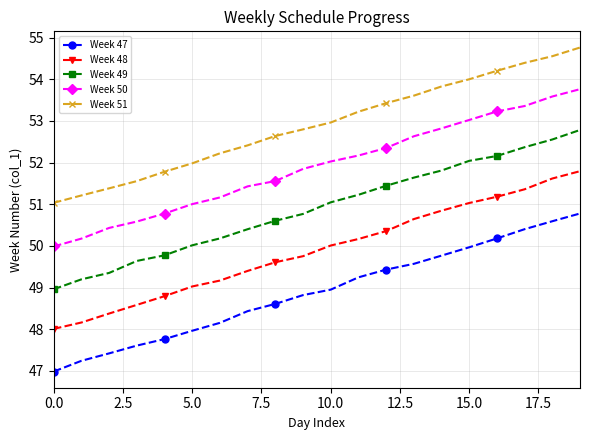

What is the difference between the second highest and minimum values in the Week 51 series?

3.5